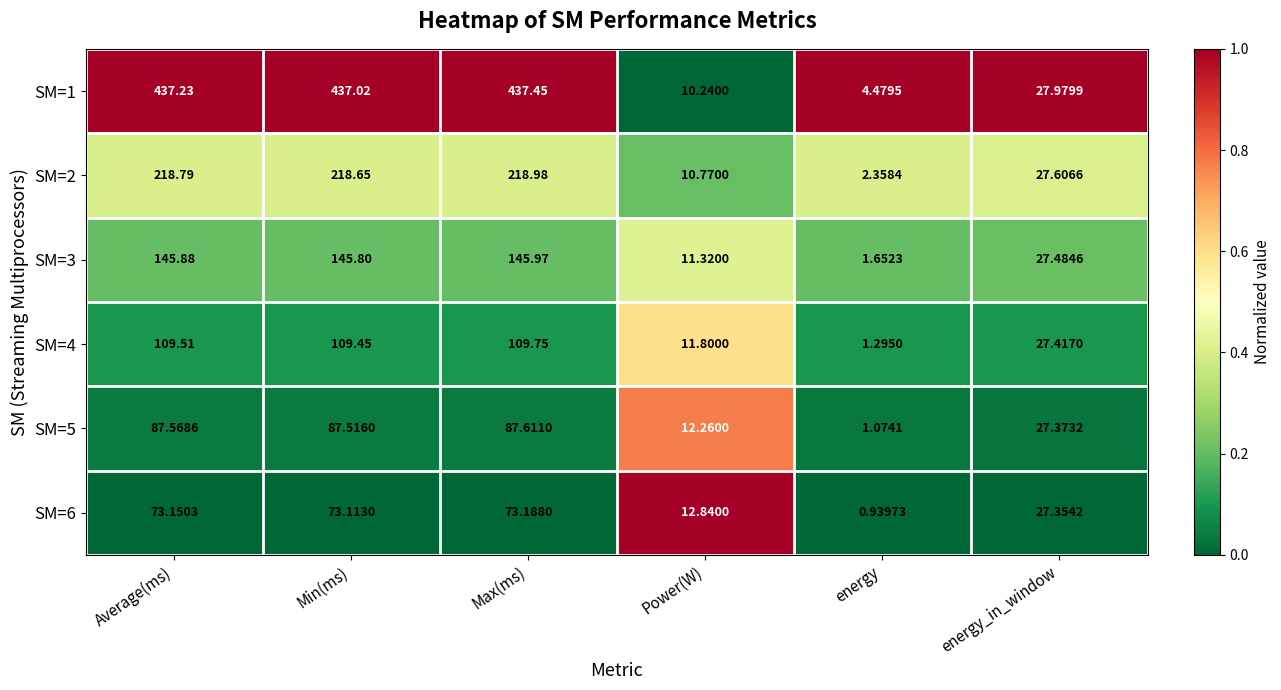

At which category does the chart reach its peak across all series?

Max(ms)